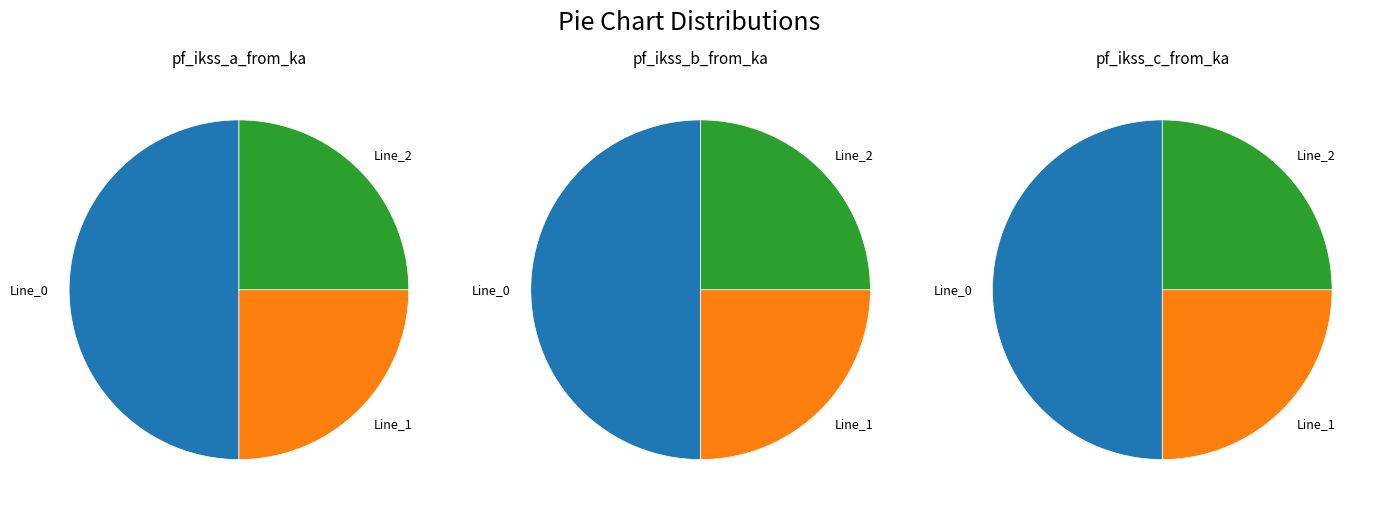

How many slices are in this pie chart?

3